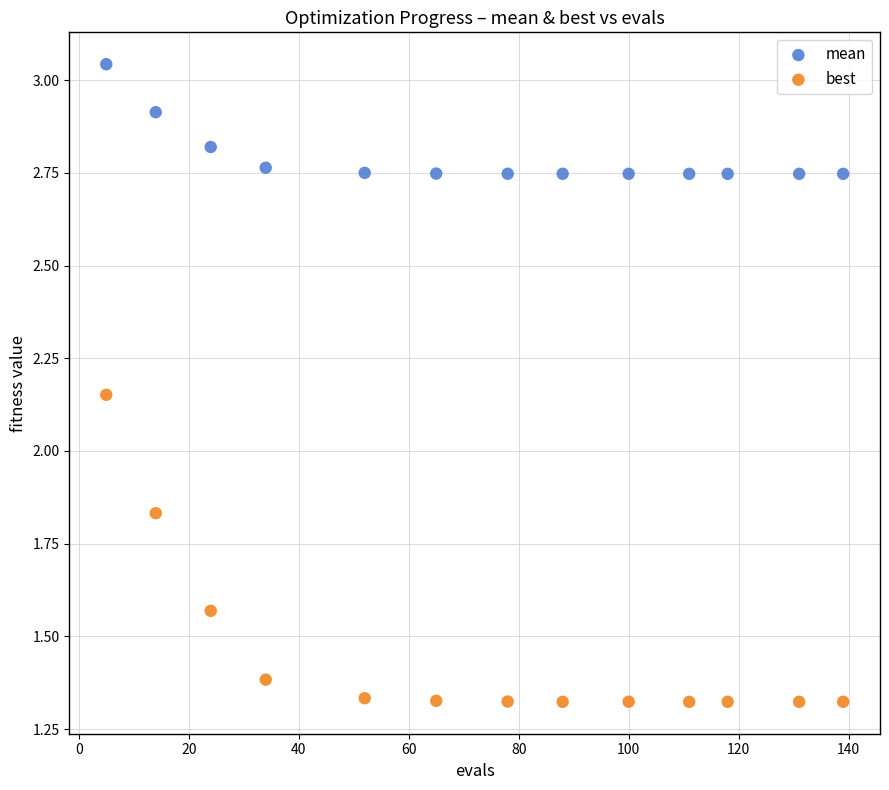

Which series has the largest Y range (max minus min)?

best